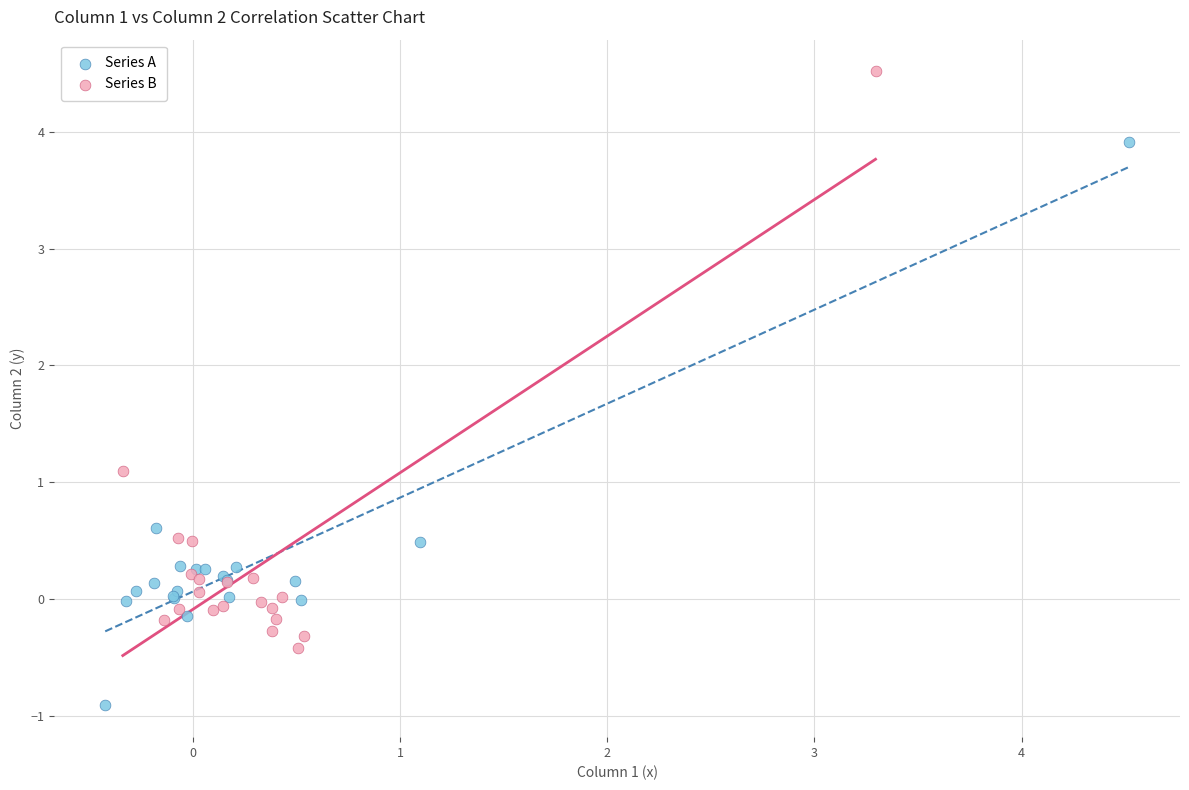

Which series reaches the maximum Y coordinate?

Series B